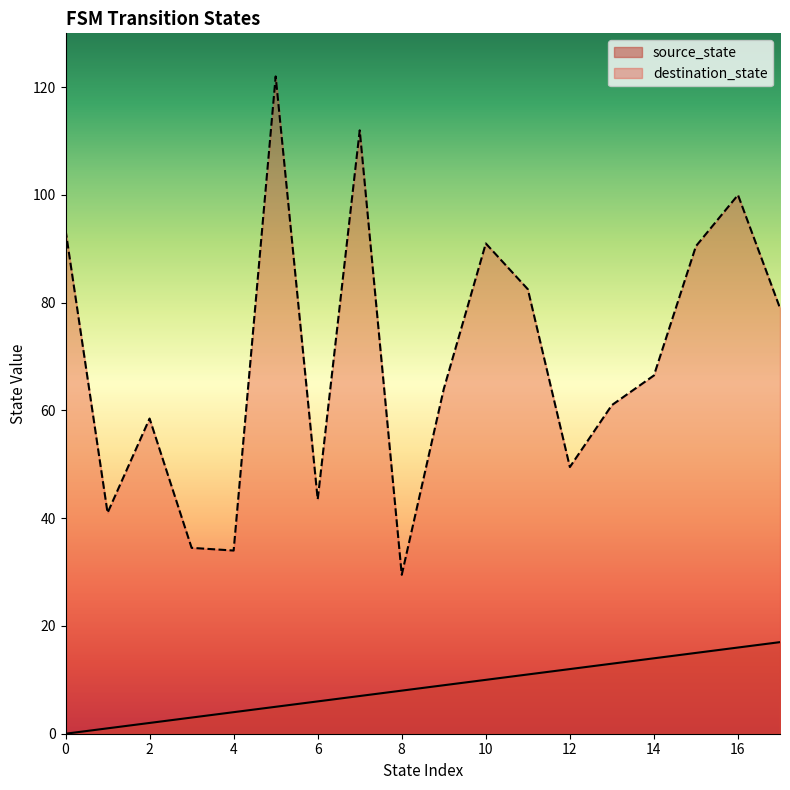

Does the chart display data point markers on the line(s)?

No